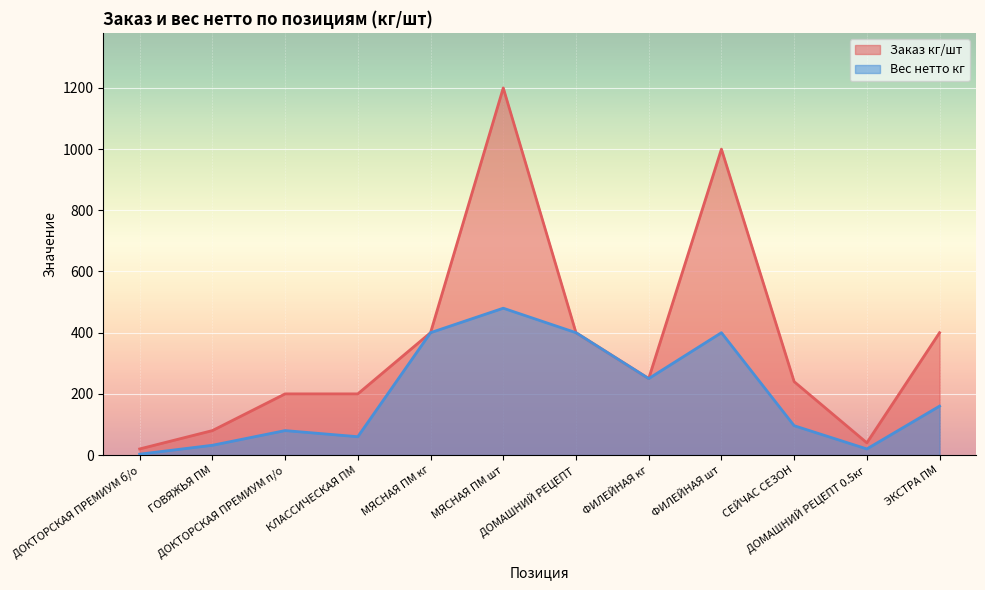

Reading left to right, transcribe all the data shown in this chart.

Заказ кг/шт: ДОКТОРСКАЯ ПРЕМИУМ б/о=20.0	ГОВЯЖЬЯ ПМ=80.0	ДОКТОРСКАЯ ПРЕМИУМ п/о=200.0	КЛАССИЧЕСКАЯ ПМ=200.0	МЯСНАЯ ПМ кг=400.0	МЯСНАЯ ПМ шт=1200.0	ДОМАШНИЙ РЕЦЕПТ=400.0	ФИЛЕЙНАЯ кг=250.0	ФИЛЕЙНАЯ шт=1000.0	СЕЙЧАС СЕЗОН=240.0	ДОМАШНИЙ РЕЦЕПТ 0.5кг=40.0	ЭКСТРА ПМ=400.0
Вес нетто кг: ДОКТОРСКАЯ ПРЕМИУМ б/о=3.0	ГОВЯЖЬЯ ПМ=32.0	ДОКТОРСКАЯ ПРЕМИУМ п/о=80.0	КЛАССИЧЕСКАЯ ПМ=60.0	МЯСНАЯ ПМ кг=400.0	МЯСНАЯ ПМ шт=480.0	ДОМАШНИЙ РЕЦЕПТ=400.0	ФИЛЕЙНАЯ кг=250.0	ФИЛЕЙНАЯ шт=400.0	СЕЙЧАС СЕЗОН=96.0	ДОМАШНИЙ РЕЦЕПТ 0.5кг=20.0	ЭКСТРА ПМ=160.0